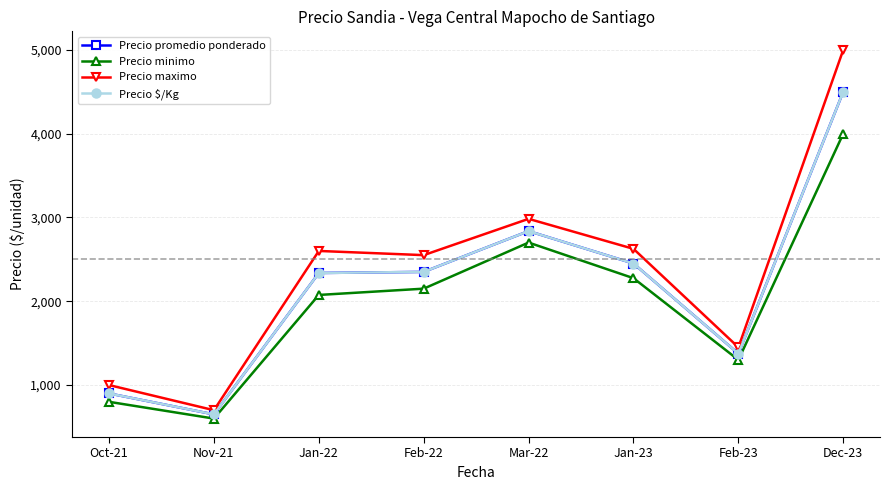

Reading right to left, transcribe all the data shown in this chart.

Precio promedio ponderado: Dec-23=4500	Feb-23=1375	Jan-23=2450	Mar-22=2837	Feb-22=2350	Jan-22=2337	Nov-21=650	Oct-21=900
Precio minimo: Dec-23=4000	Feb-23=1300	Jan-23=2275	Mar-22=2700	Feb-22=2150	Jan-22=2075	Nov-21=600	Oct-21=800
Precio maximo: Dec-23=5000	Feb-23=1450	Jan-23=2625	Mar-22=2983	Feb-22=2550	Jan-22=2600	Nov-21=700	Oct-21=1000
Precio $/Kg: Dec-23=4500	Feb-23=1375	Jan-23=2450	Mar-22=2837	Feb-22=2350	Jan-22=2337	Nov-21=650	Oct-21=900